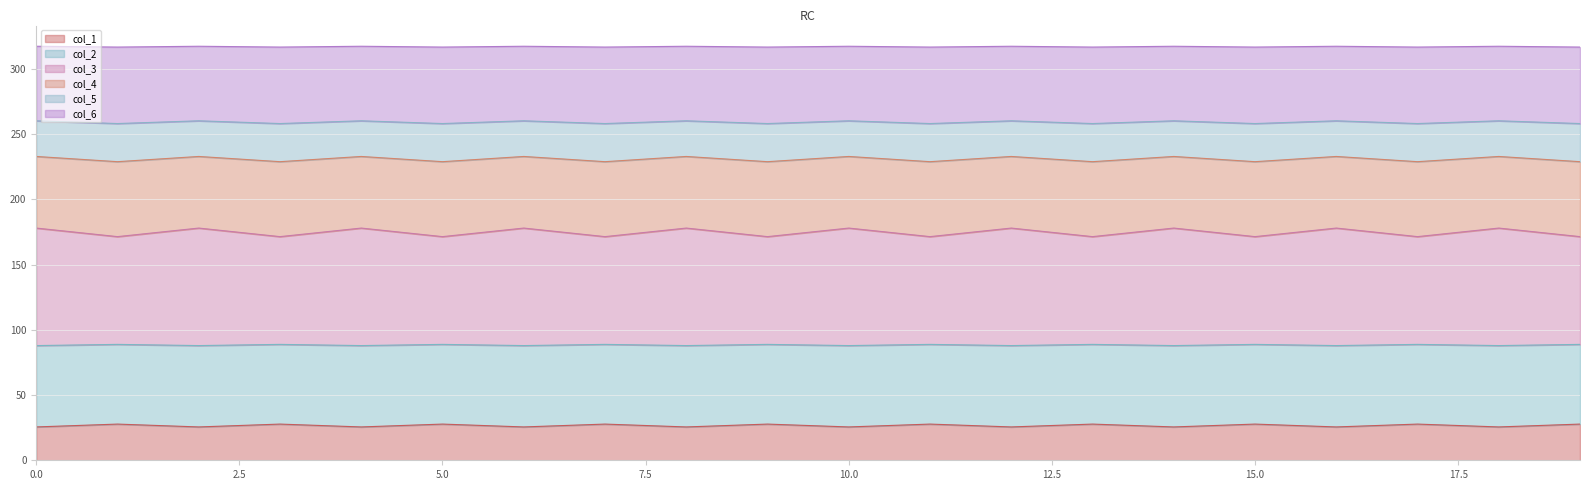

What is the difference between the highest and lowest values at 3?

289.0